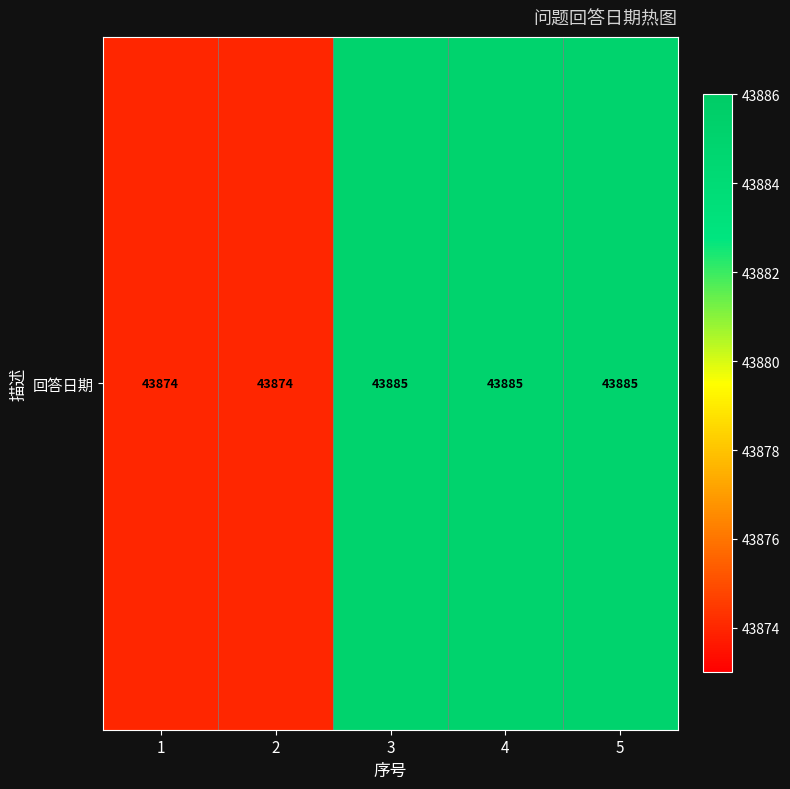

True or false: the data shows 43874 at 2.

True